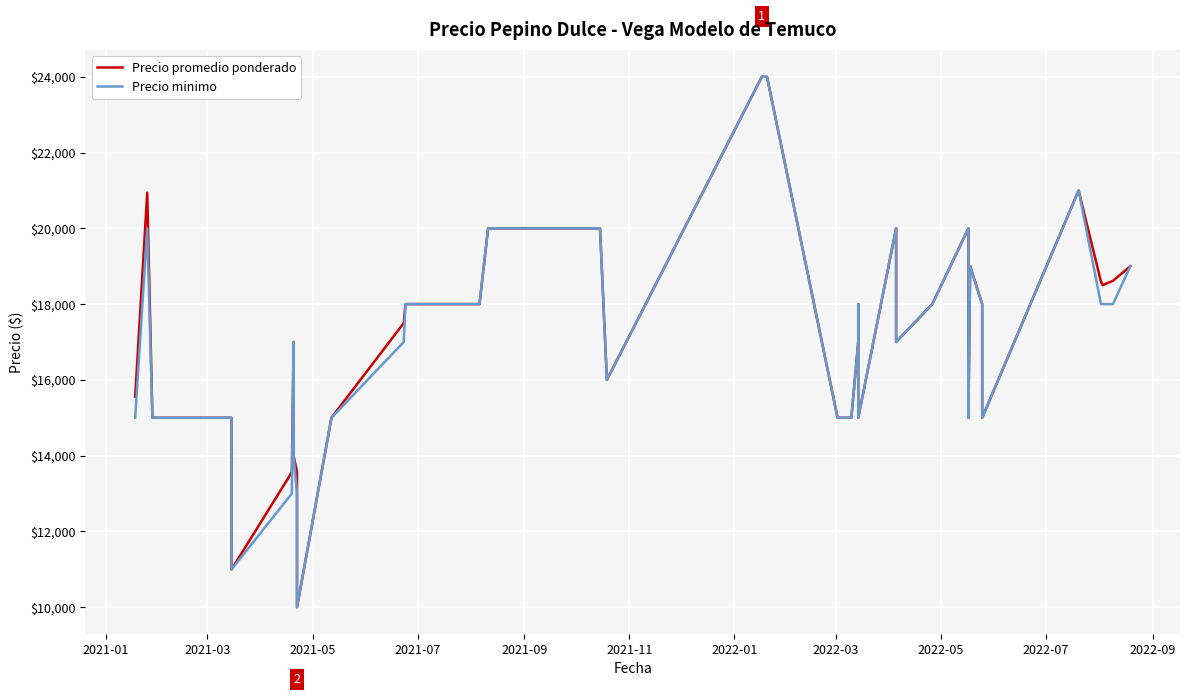

How many lines are shown in the chart?

2